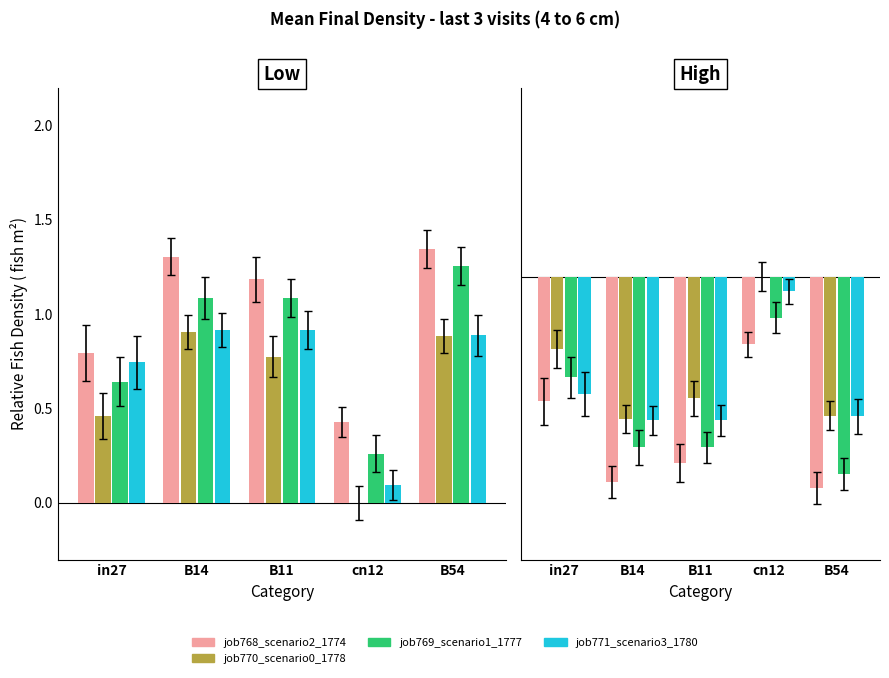

Count the job768_scenario2_1774 values in the range -1 to 0.

2